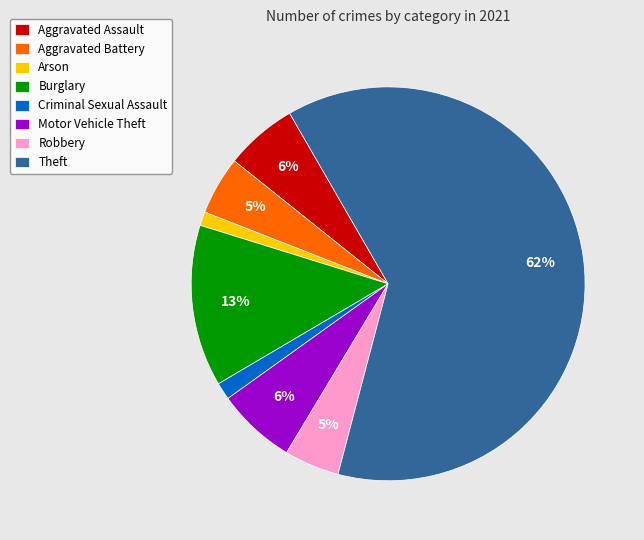

Does any single category account for the majority?

Yes